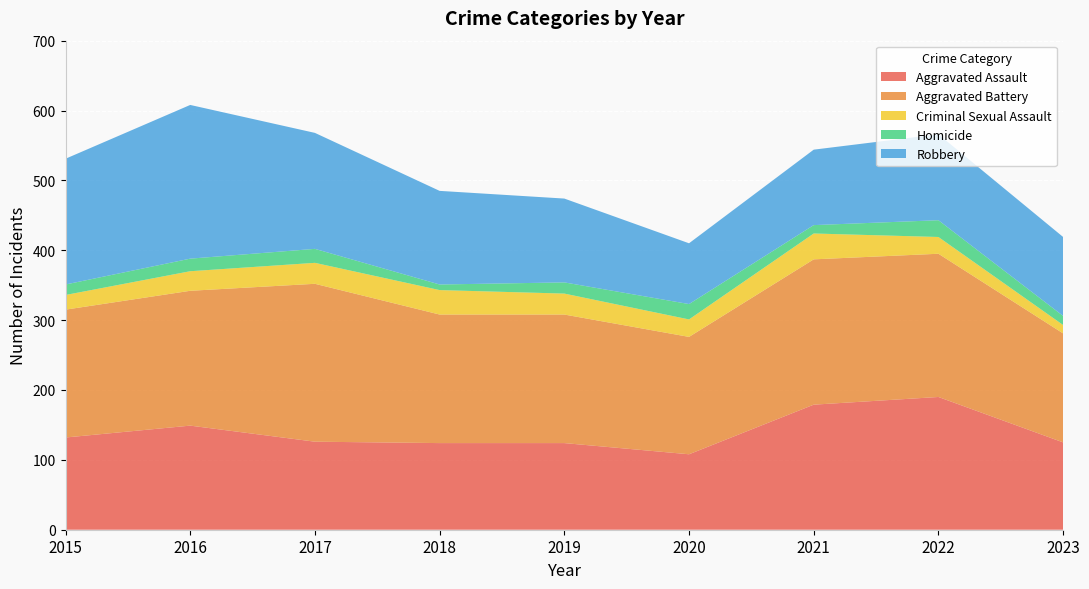

Reading left to right, transcribe all the data shown in this chart.

Aggravated Assault: 132	149	126	124	124	108	179	190	125
Aggravated Battery: 183	193	226	184	184	168	208	205	156
Criminal Sexual Assault: 21	28	30	35	30	25	37	24	12
Homicide: 15	18	20	8	16	22	12	24	13
Robbery: 180	220	166	134	120	87	108	123	113